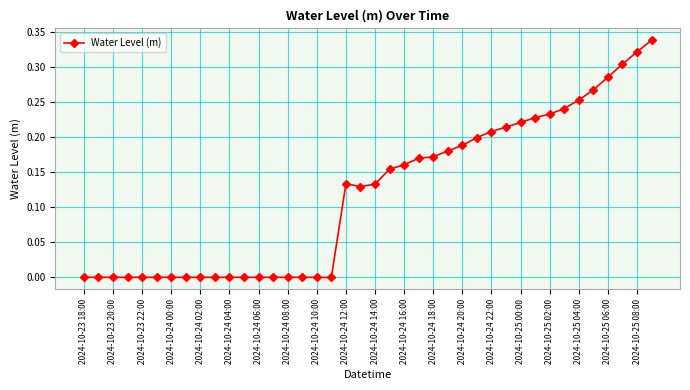

What is the sum of all values?

4.7